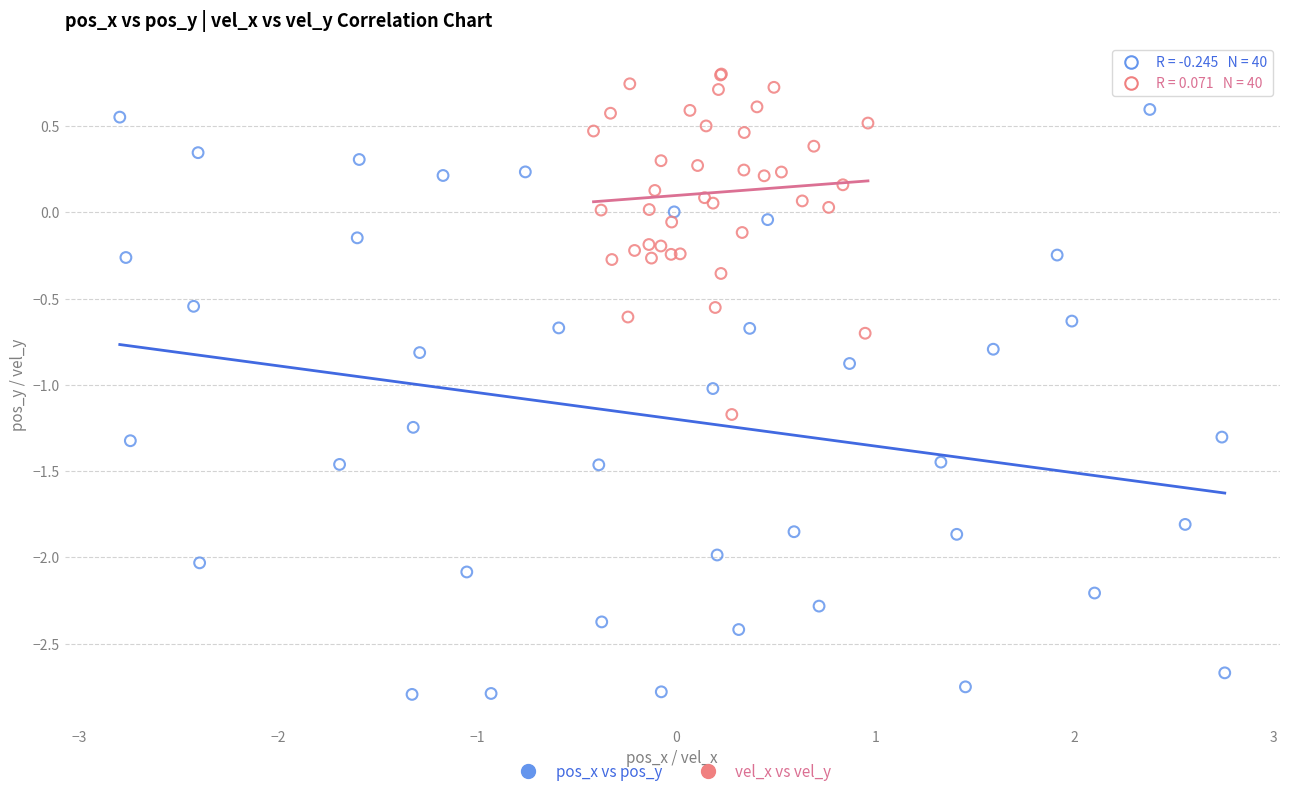

Which series reaches the maximum Y coordinate?

vel_x vs vel_y